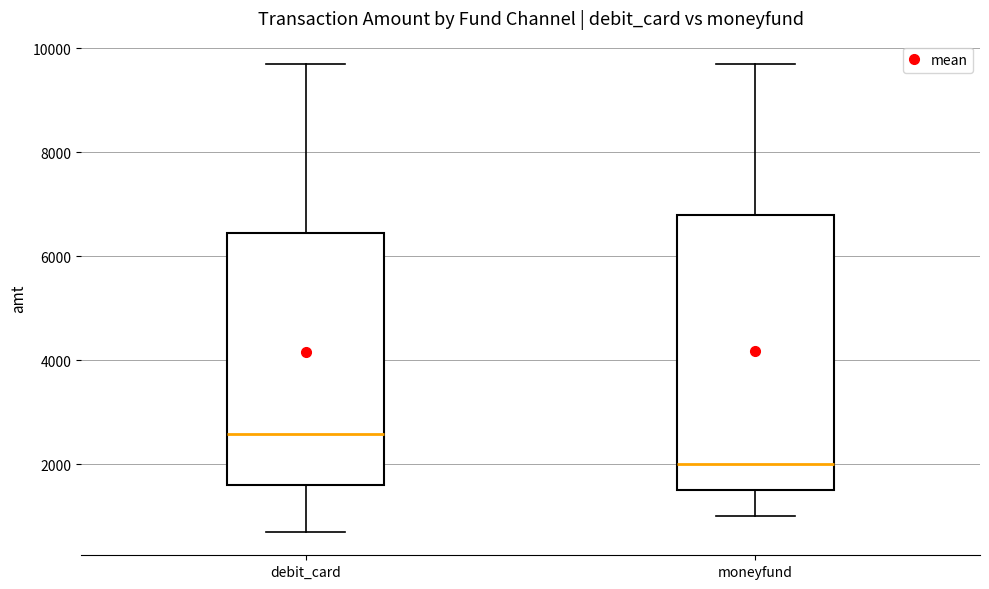

Reading left to right, read every box against the y-axis: the position of its median line, the range the box covers, and the ends of its whiskers. The values are not printed on the chart, so give them approximately, as read against the axis.

debit_card: median 2600, box 1600 to 6400, whiskers 600 to 9800
moneyfund: median 2000, box 1600 to 6800, whiskers 1000 to 9800